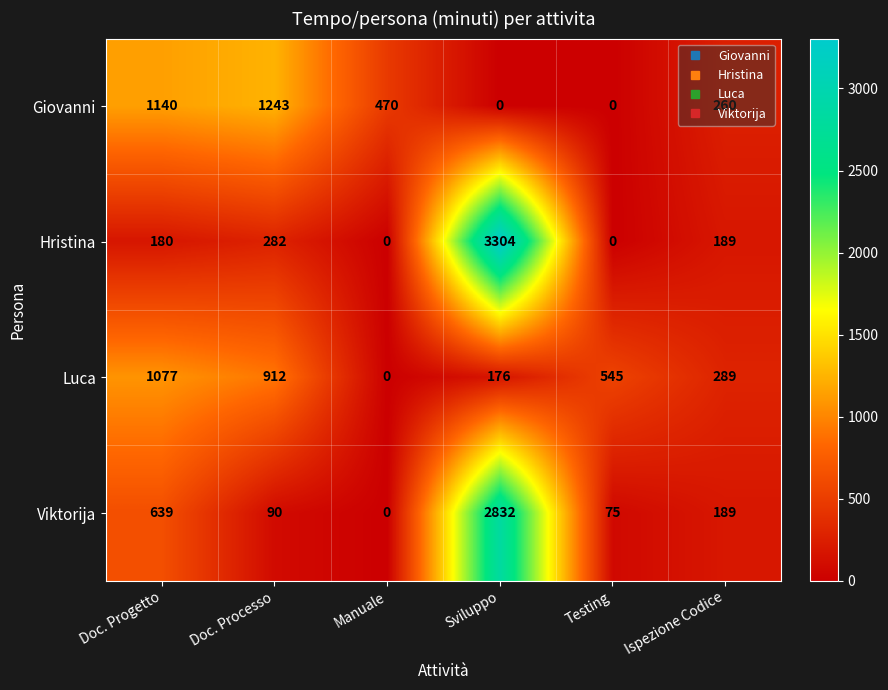

Rank the series at Doc. Processo from lowest to highest value.

Viktorija, Hristina, Luca, Giovanni